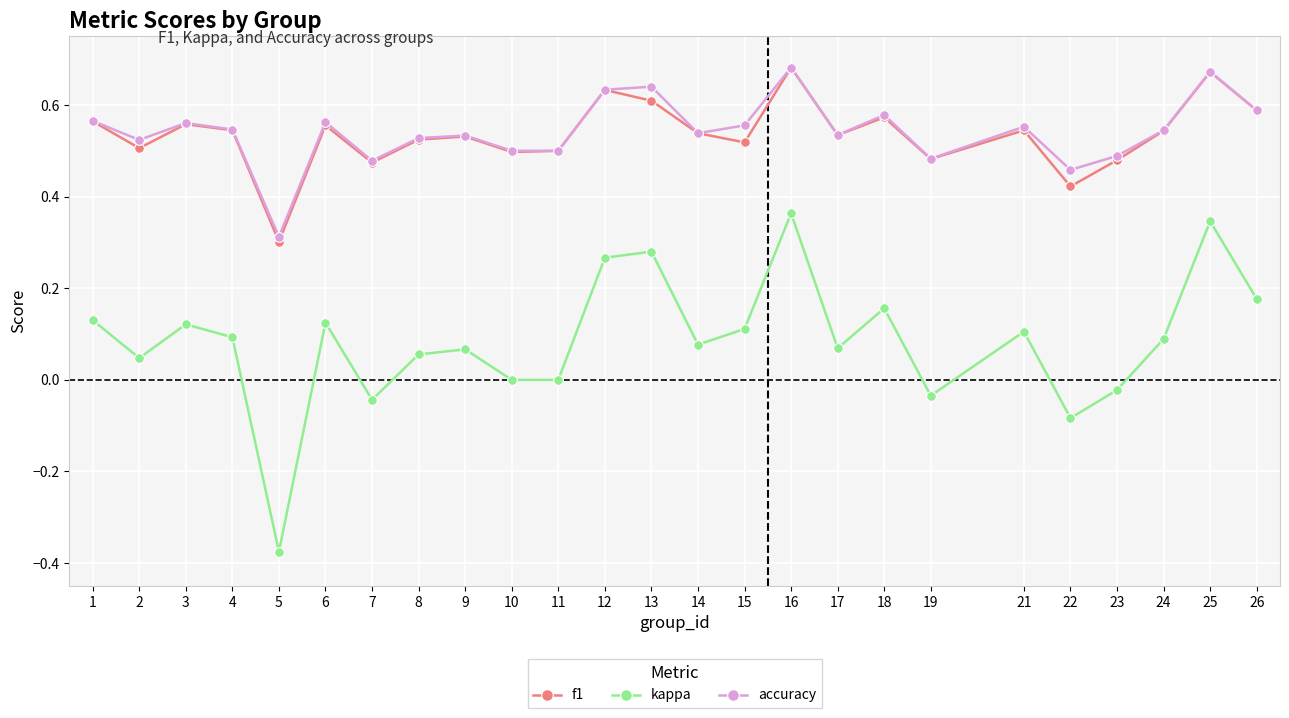

What is the total value across all series at 18?

1.3